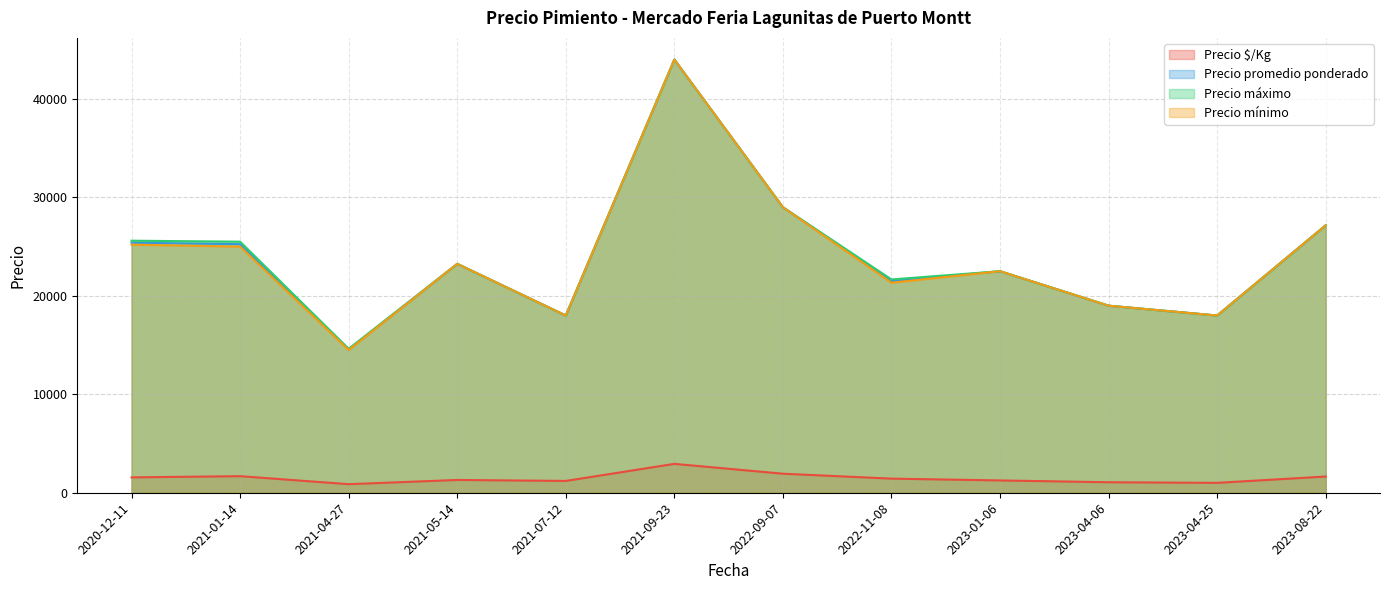

True or false: Precio mínimo and Precio $/Kg intersect in this chart.

False